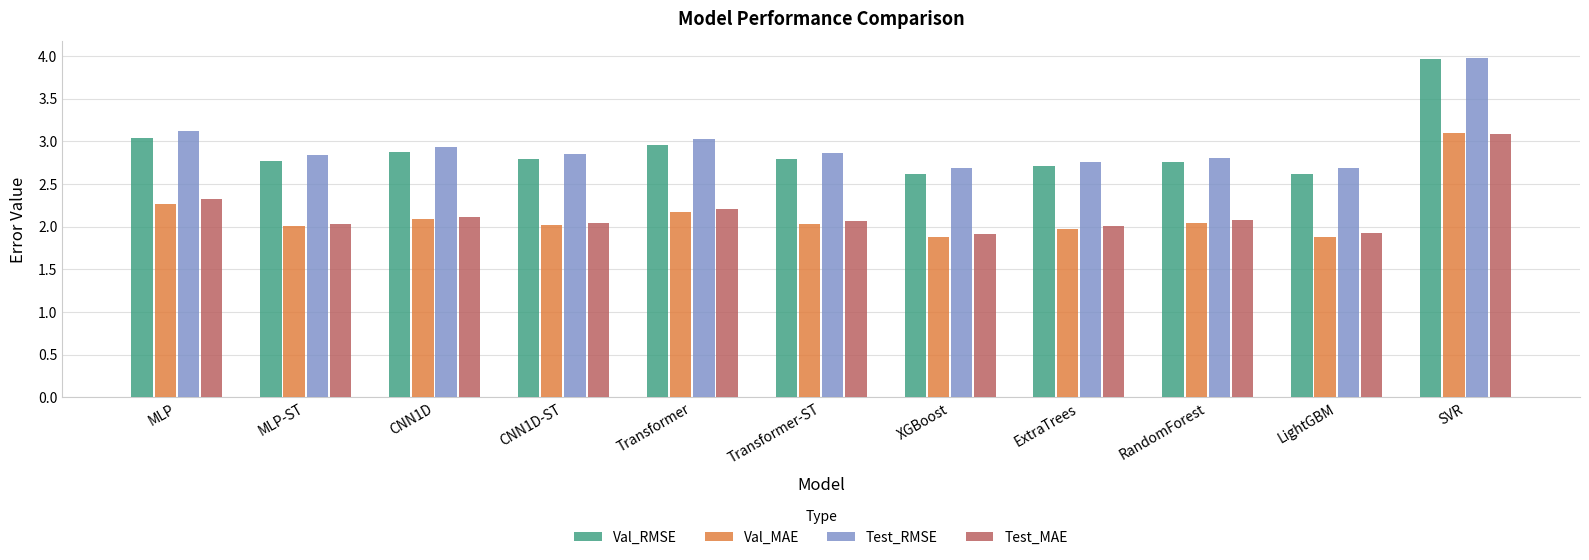

Does the chart contain any negative values?

No